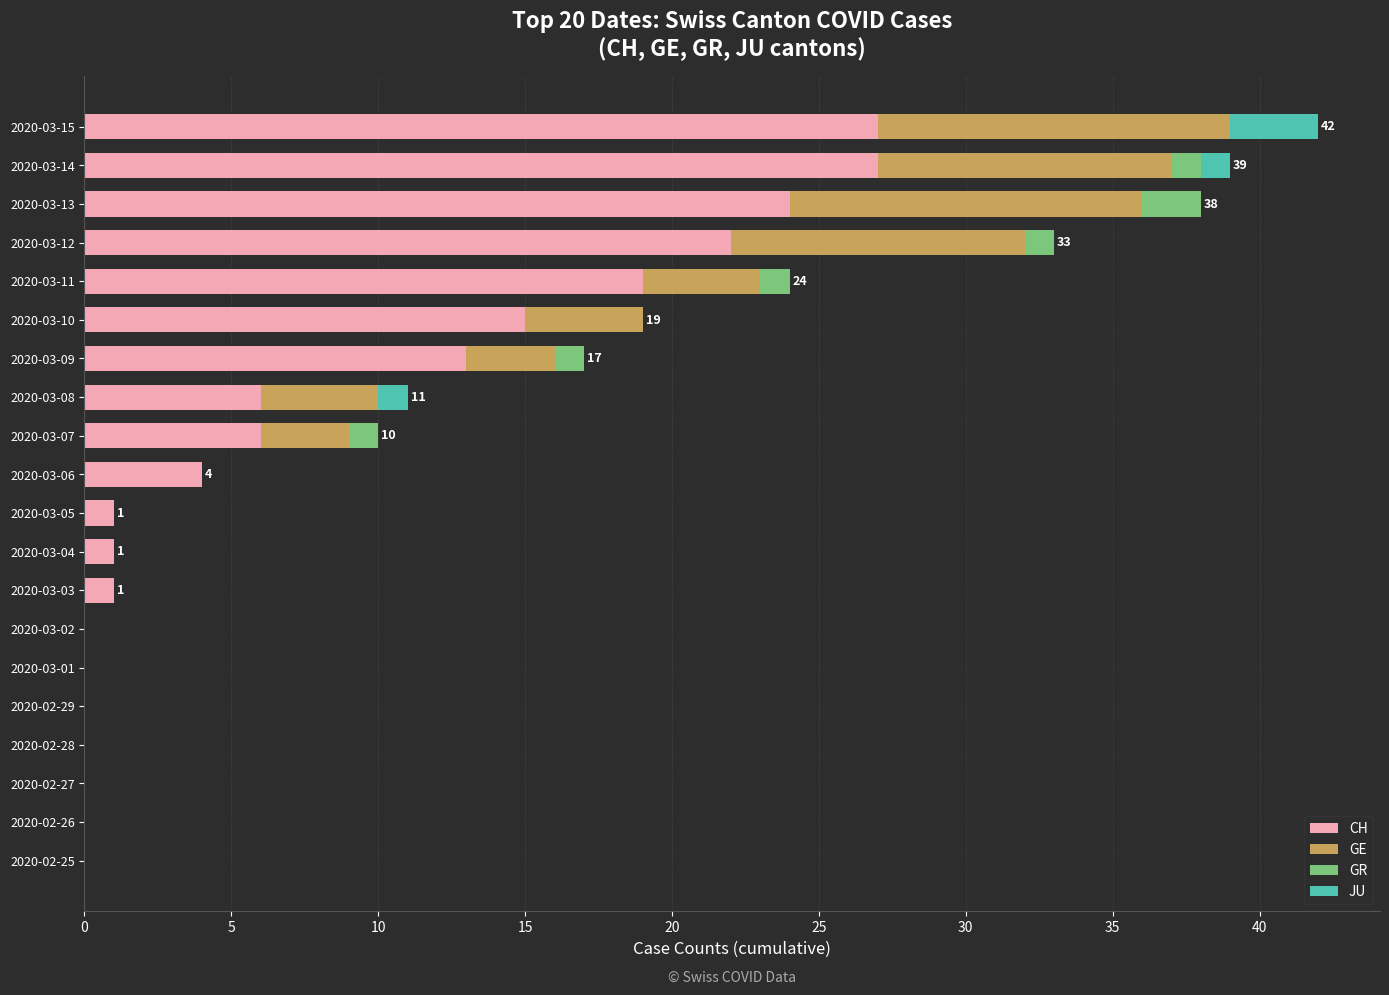

What is the total value across all series at 2020-03-11?

24